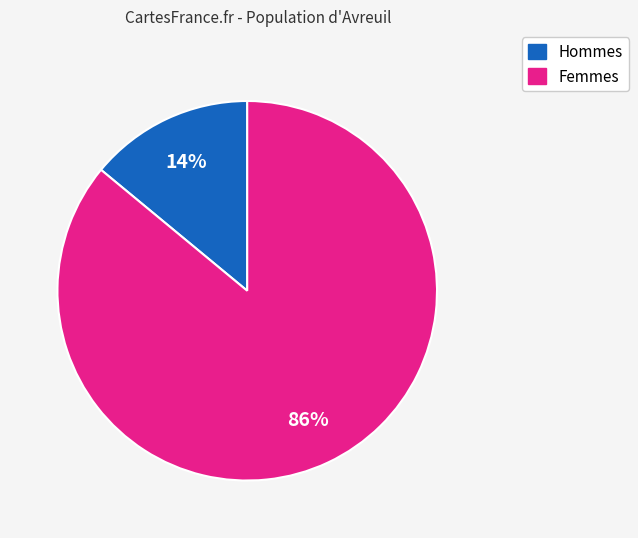

To the nearest percent, what is the difference between the largest and smallest slice percentages?

72%